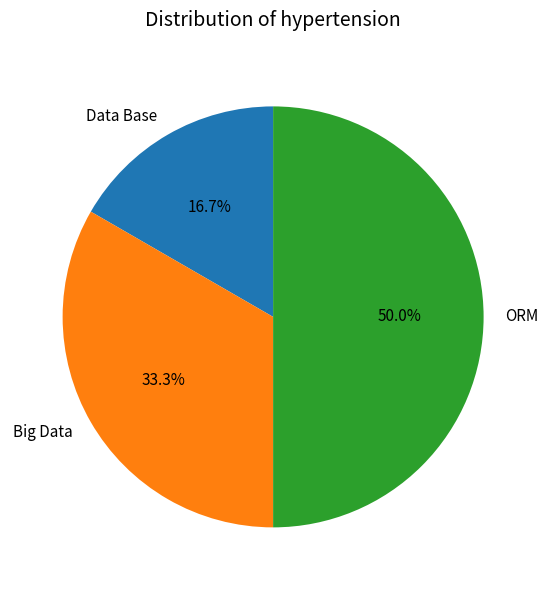

Between Big Data and ORM, which is larger?

ORM